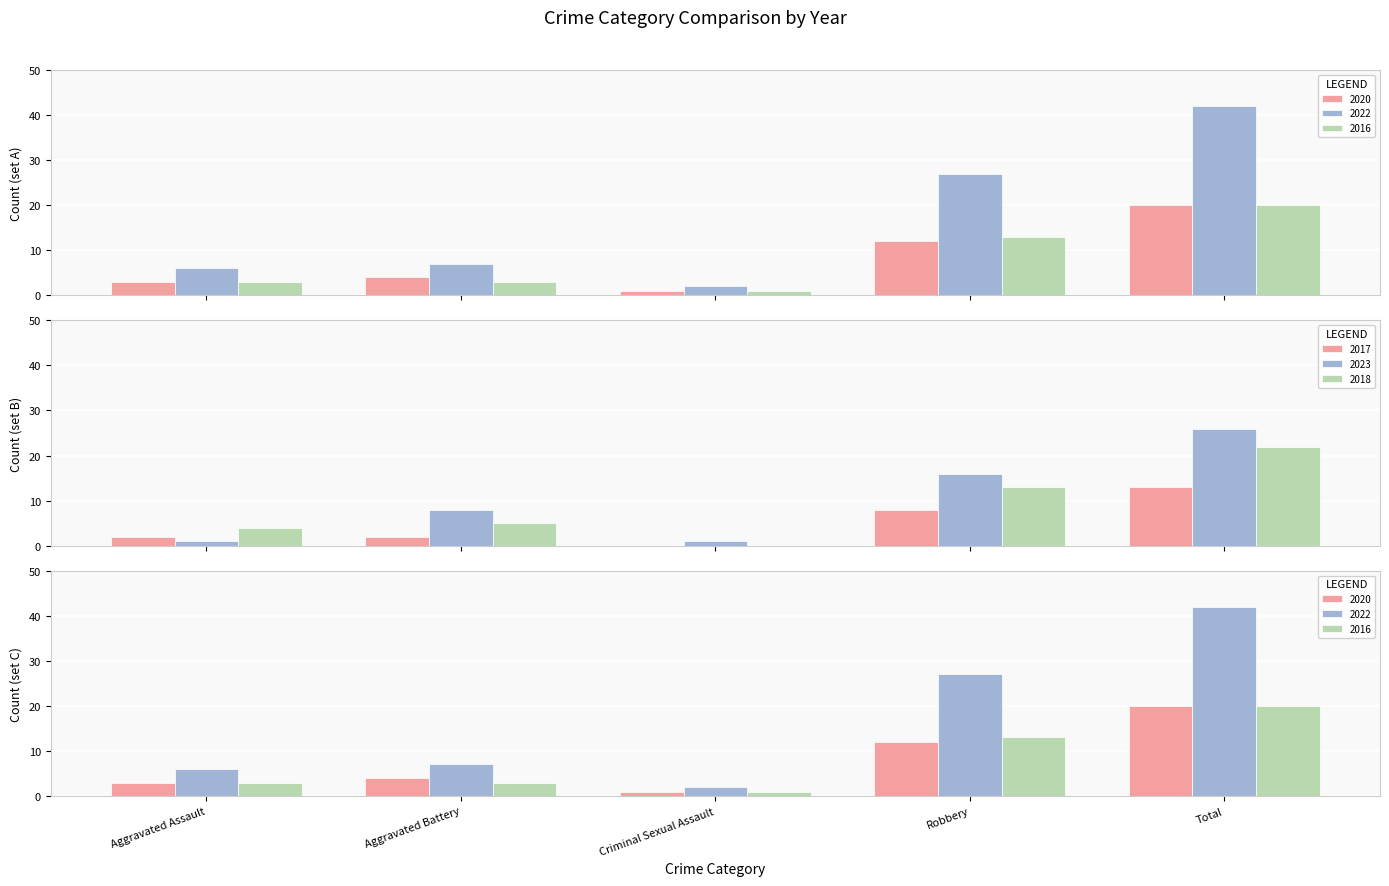

Rank the series by their maximum value, from lowest to highest.

2017, 2020, 2016, 2018, 2023, 2022